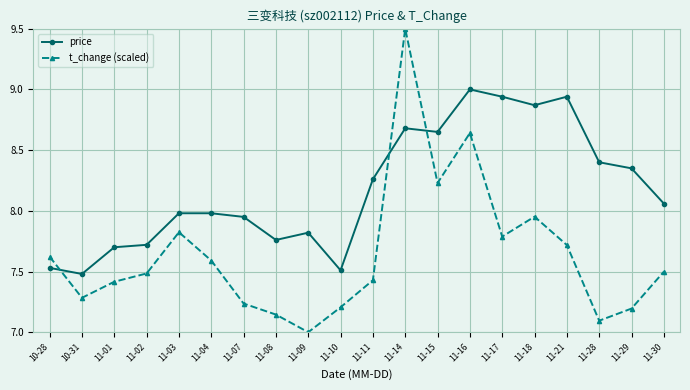

How many data points does each series have?

20